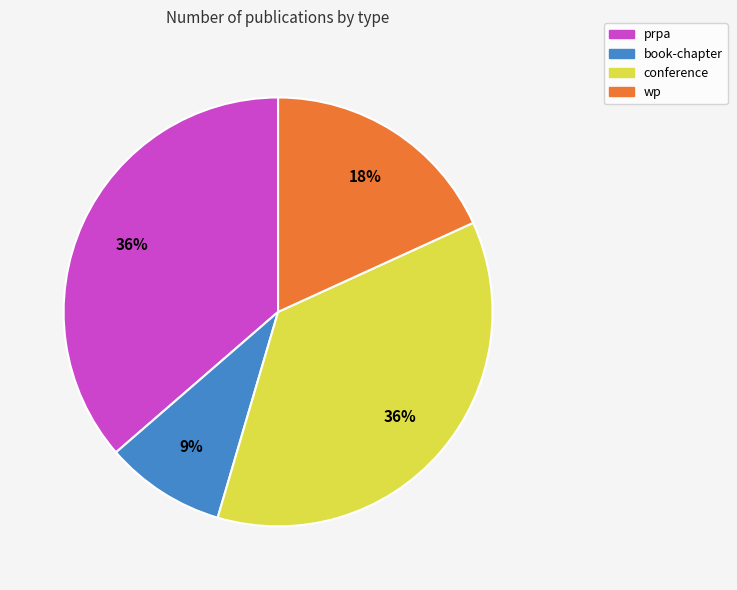

How many slices are in this pie chart?

4